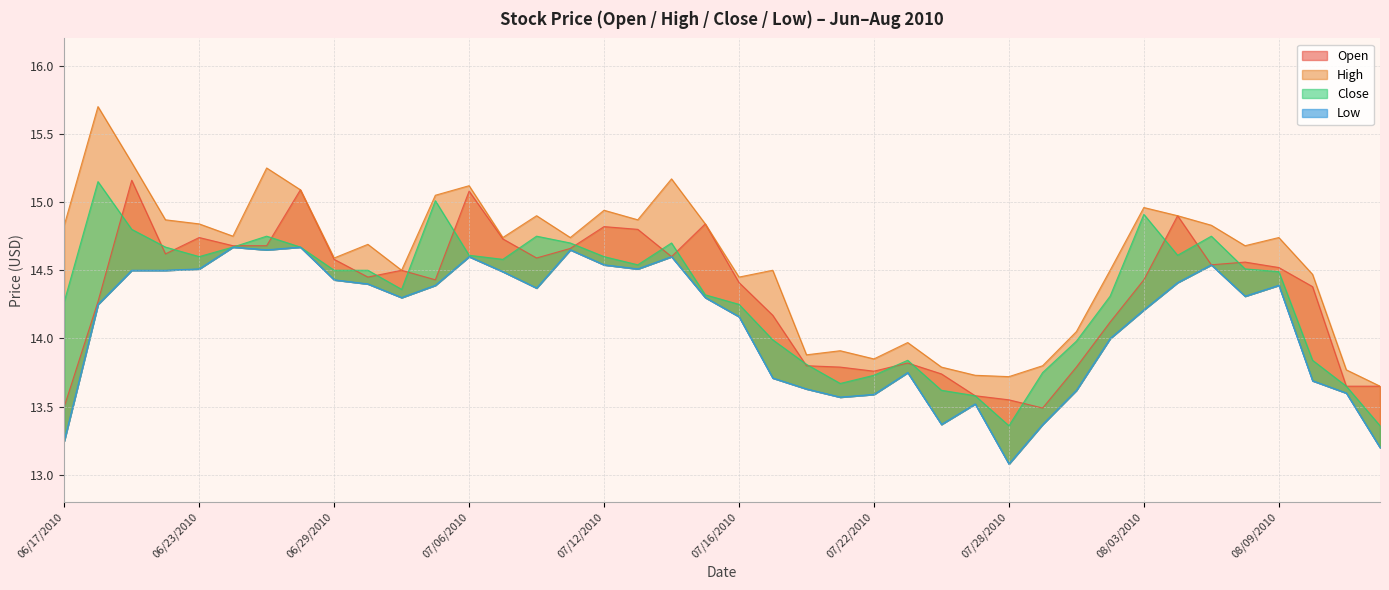

What is the minimum value for Close?

13.4